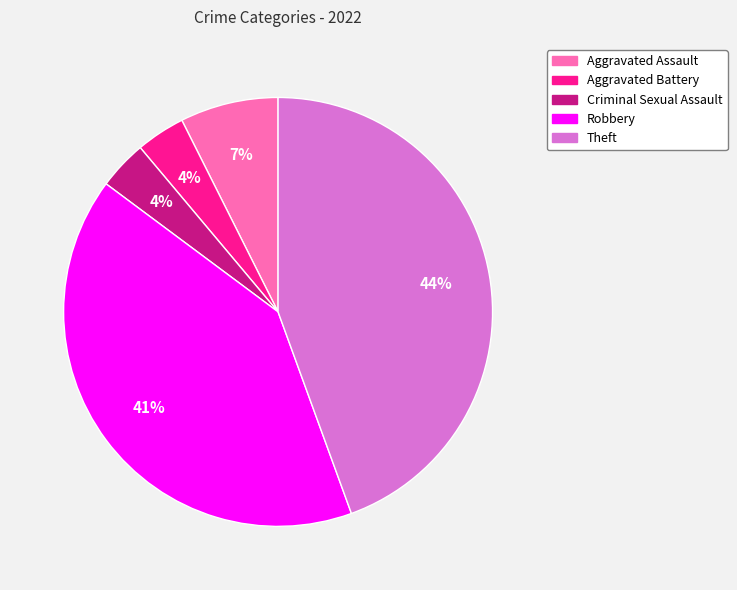

Which has a higher value, Criminal Sexual Assault or Aggravated Assault?

Aggravated Assault